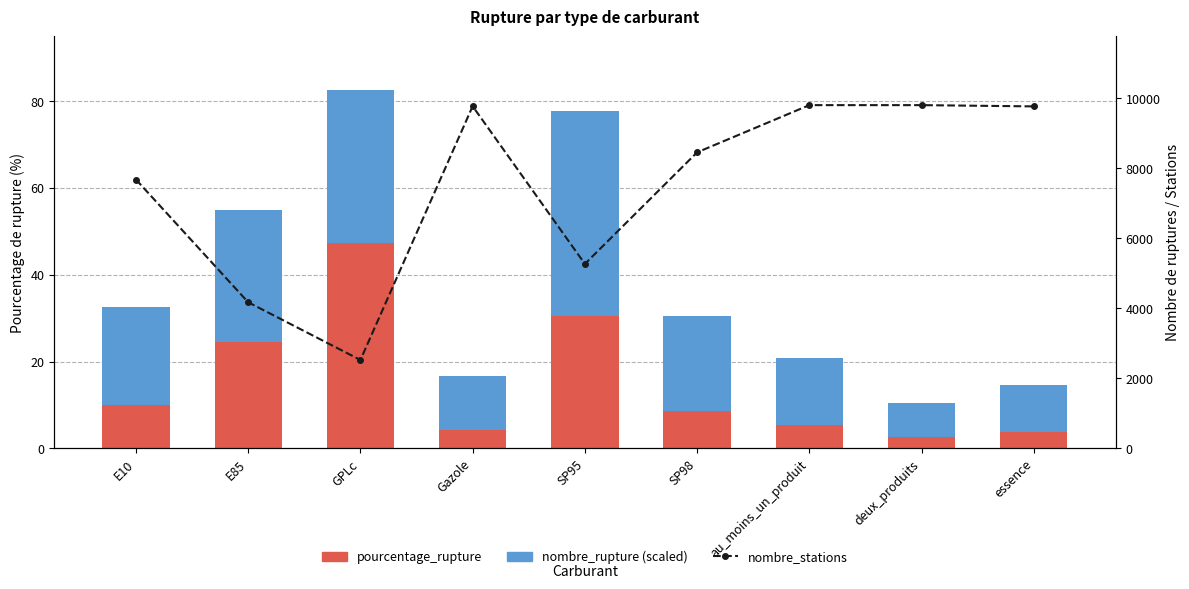

Rank the series at SP98 from lowest to highest value.

pourcentage_rupture, nombre_rupture (scaled), nombre_stations